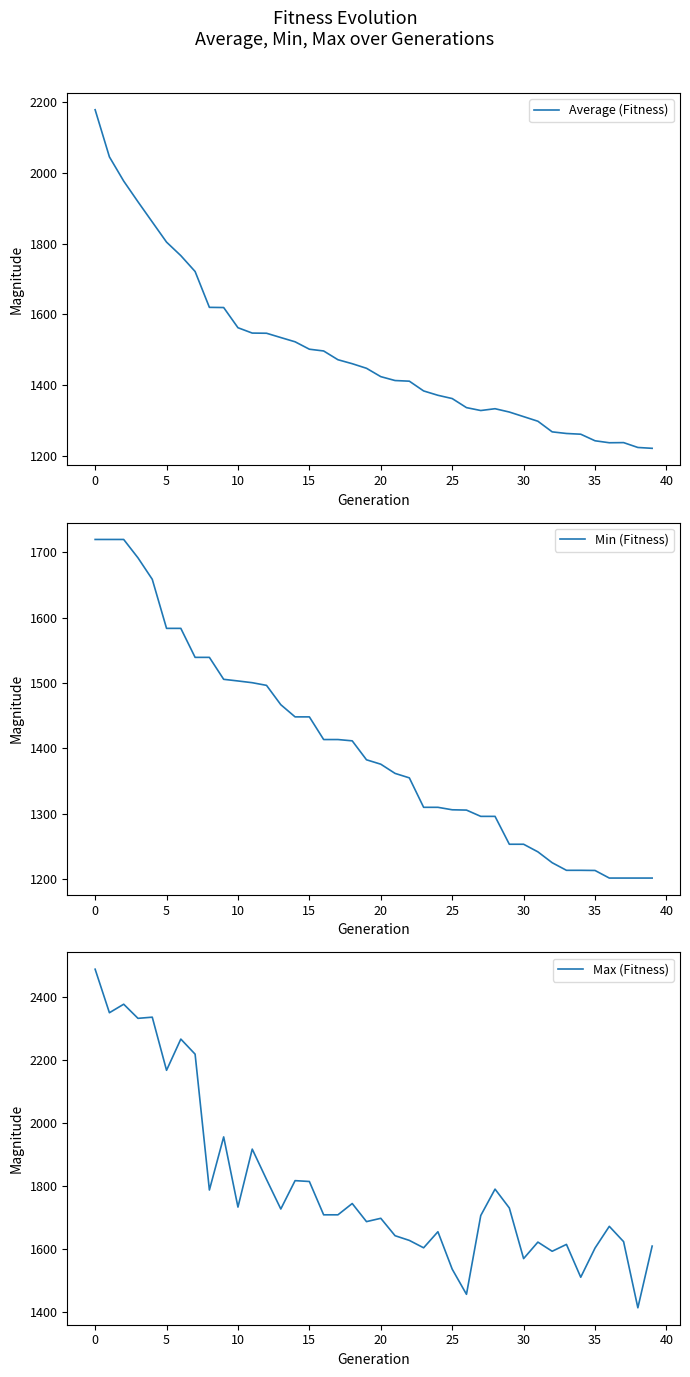

Reading left to right, list all the values displayed in this chart.

Average (Fitness): 2178.8	2045.4	1977.0	1918.4	1861.4	1804.3	1766.1	1721.2	1619.8	1619.3	1562.2	1547.1	1546.6	1534.4	1522.4	1501.4	1496.4	1471.7	1460.4	1447.4	1423.8	1412.8	1411.0	1383.4	1371.1	1361.8	1336.2	1328.0	1333.1	1323.7	1310.7	1297.7	1267.6	1263.1	1261.0	1242.4	1236.8	1237.2	1223.5	1221.1
Min (Fitness): 1719.4	1719.4	1719.4	1691.3	1658.5	1583.5	1583.5	1539.1	1539.1	1505.6	1503.0	1500.4	1496.3	1466.8	1448.1	1448.1	1413.5	1413.5	1411.5	1382.5	1375.8	1361.7	1354.9	1309.9	1309.9	1306.1	1305.6	1296.0	1296.0	1253.4	1253.4	1241.8	1225.2	1213.5	1213.5	1213.3	1201.7	1201.7	1201.7	1201.7
Max (Fitness): 2487.1	2349.0	2376.0	2331.1	2334.9	2166.2	2265.3	2217.5	1786.3	1954.9	1732.1	1916.1	1819.9	1726.1	1816.1	1813.4	1707.6	1707.6	1743.4	1686.0	1696.5	1641.3	1626.4	1602.9	1653.9	1535.2	1455.3	1705.3	1789.2	1729.3	1568.6	1621.0	1591.9	1613.7	1509.5	1602.0	1671.0	1622.5	1412.5	1608.4